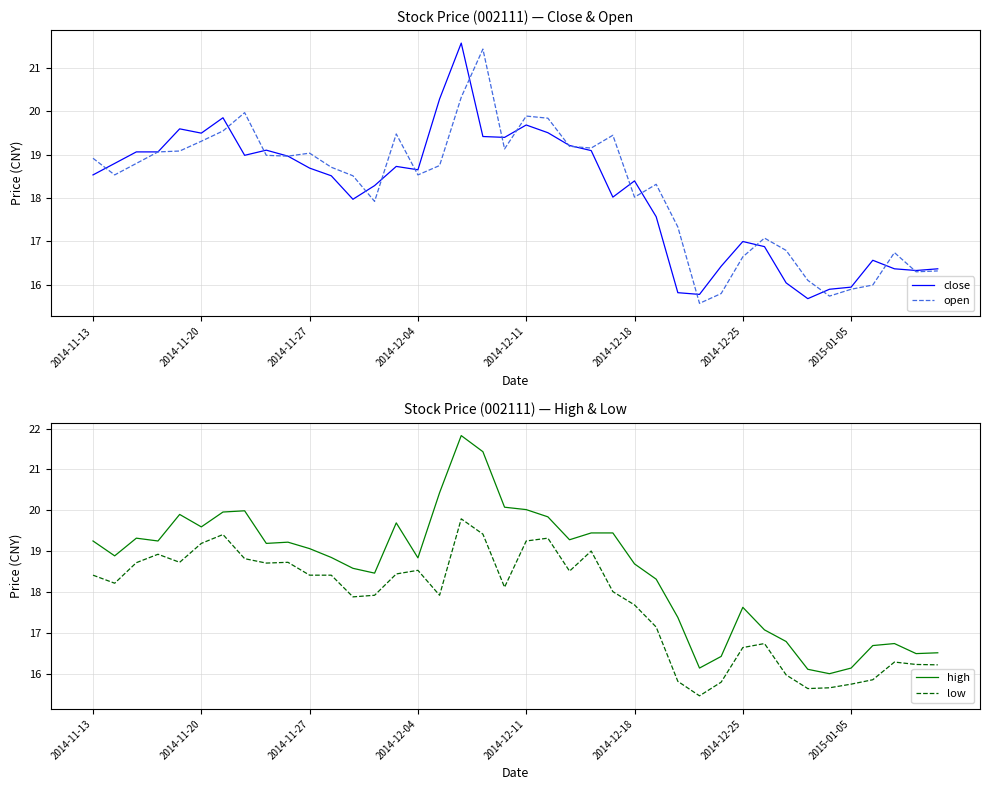

True or false: high has a value of 19.2 at 2014-11-13.

True